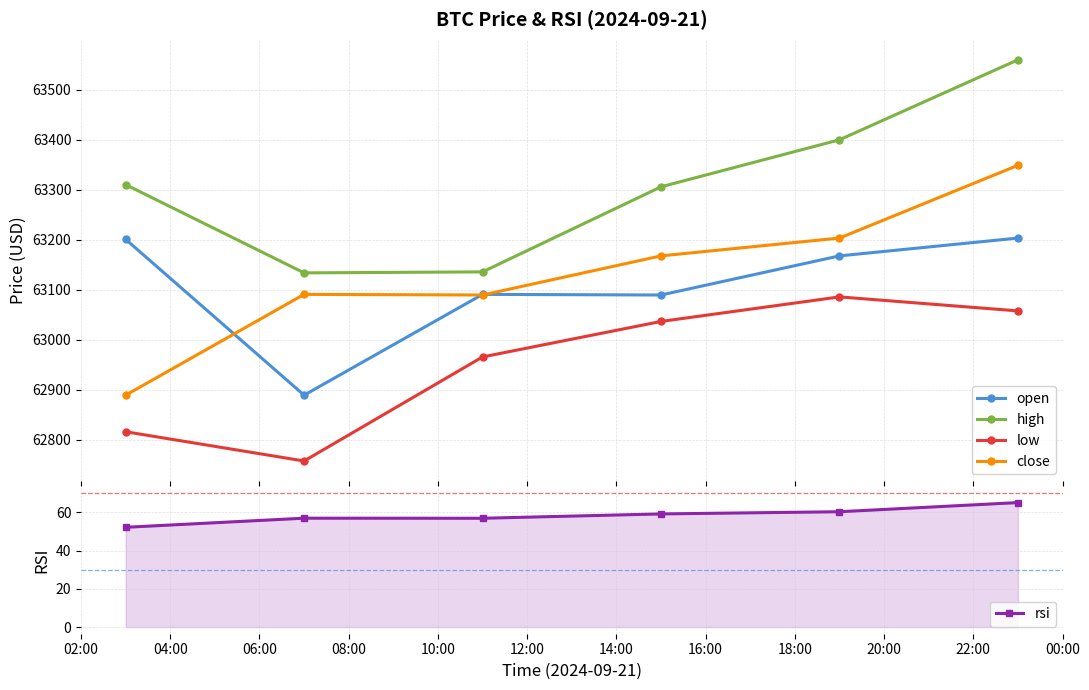

Does the chart display data point markers on the line(s)?

Yes